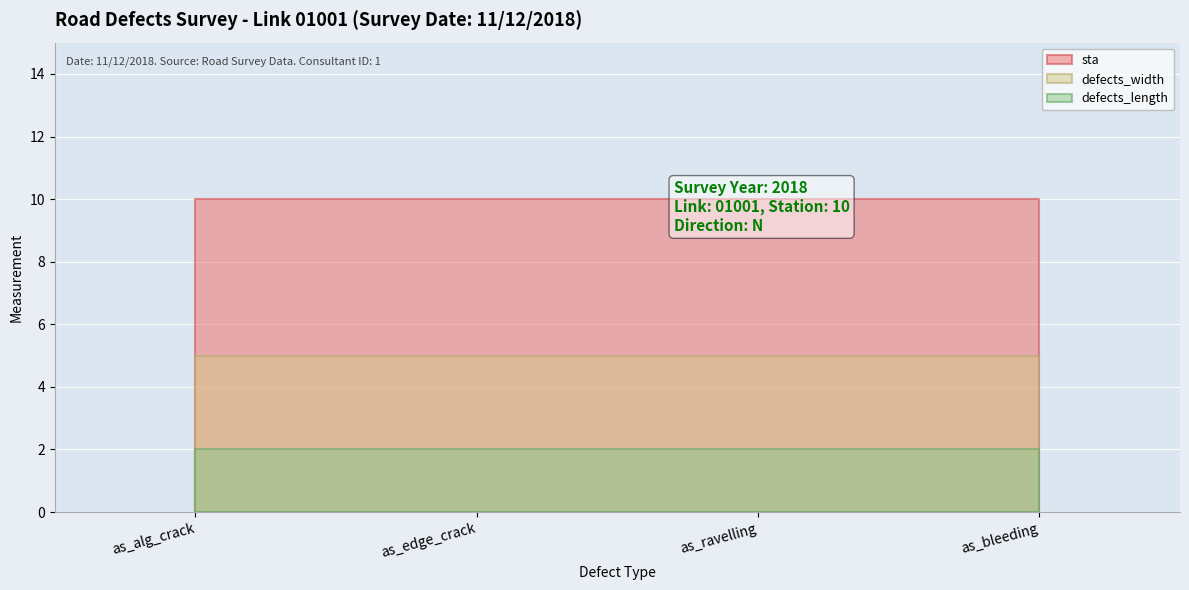

True or false: sta and defects_length cross at least once.

False